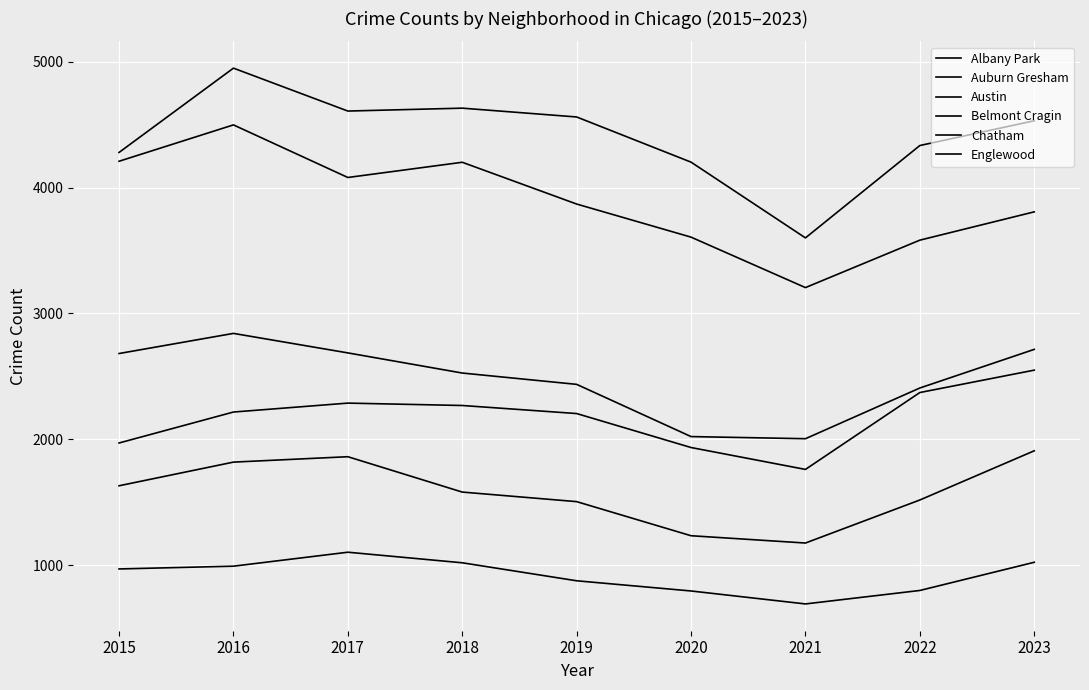

Reading left to right, what are all the values shown in this chart?

Albany Park: 2015=969	2016=991	2017=1102	2018=1018	2019=875	2020=794	2021=691	2022=798	2023=1022
Auburn Gresham: 2015=2681	2016=2841	2017=2686	2018=2526	2019=2436	2020=2021	2021=2004	2022=2407	2023=2714
Austin: 2015=4279	2016=4949	2017=4608	2018=4631	2019=4561	2020=4202	2021=3600	2022=4334	2023=4531
Belmont Cragin: 2015=1630	2016=1818	2017=1861	2018=1580	2019=1504	2020=1233	2021=1175	2022=1517	2023=1908
Chatham: 2015=1970	2016=2216	2017=2287	2018=2268	2019=2204	2020=1934	2021=1760	2022=2371	2023=2549
Englewood: 2015=4209	2016=4498	2017=4080	2018=4201	2019=3869	2020=3606	2021=3205	2022=3582	2023=3807